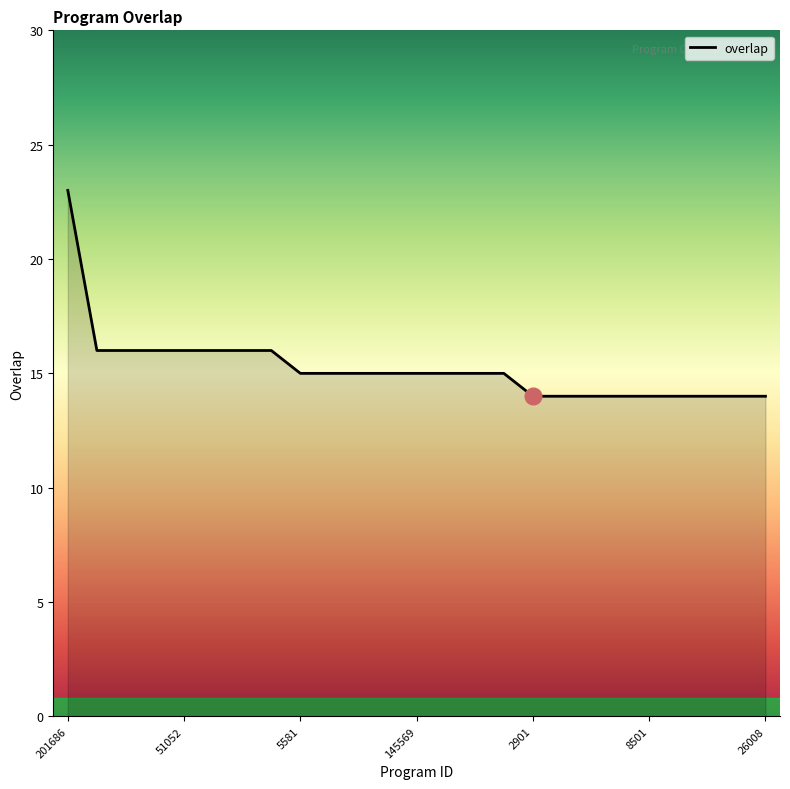

What is the smallest value displayed?

14